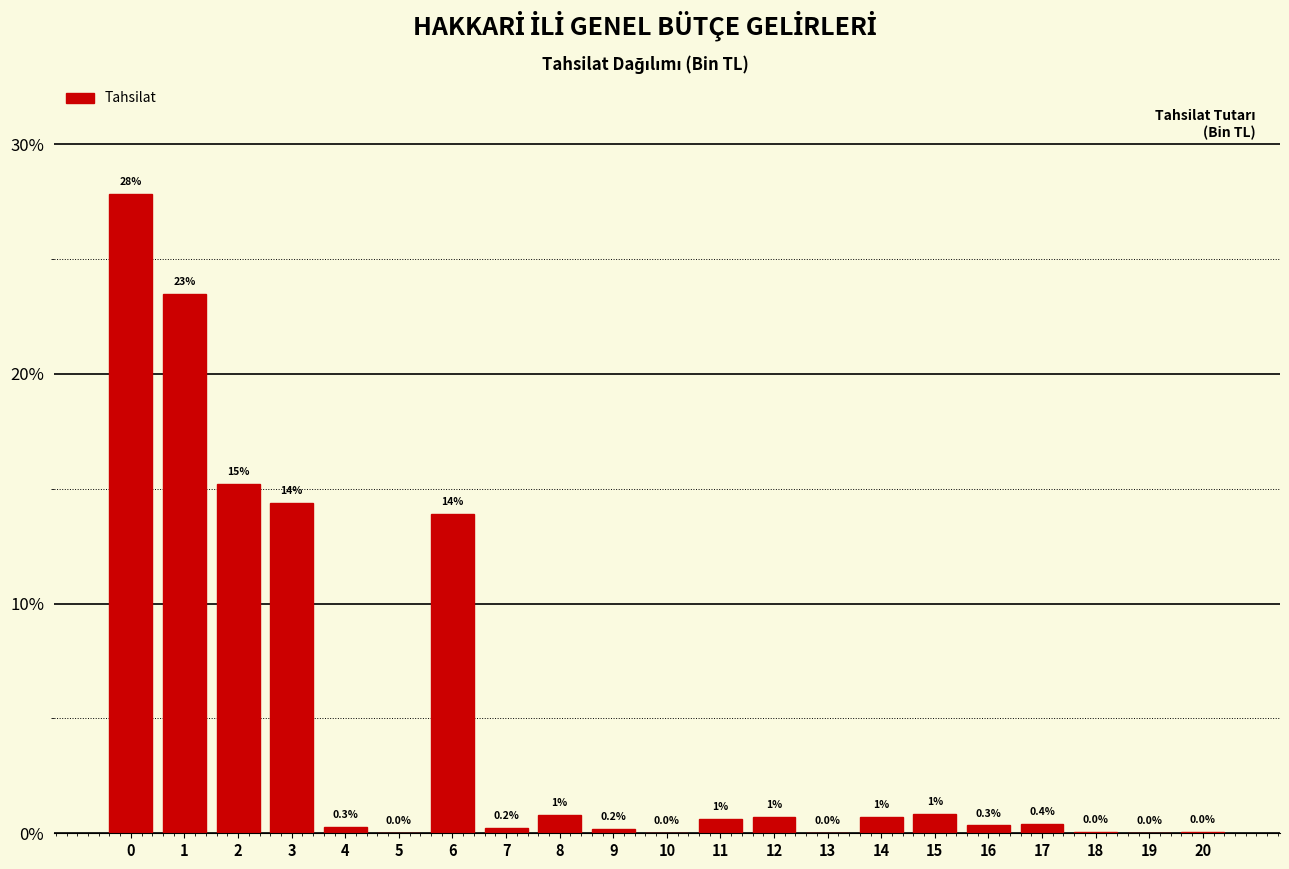

Between 8 and 12, which is larger?

8